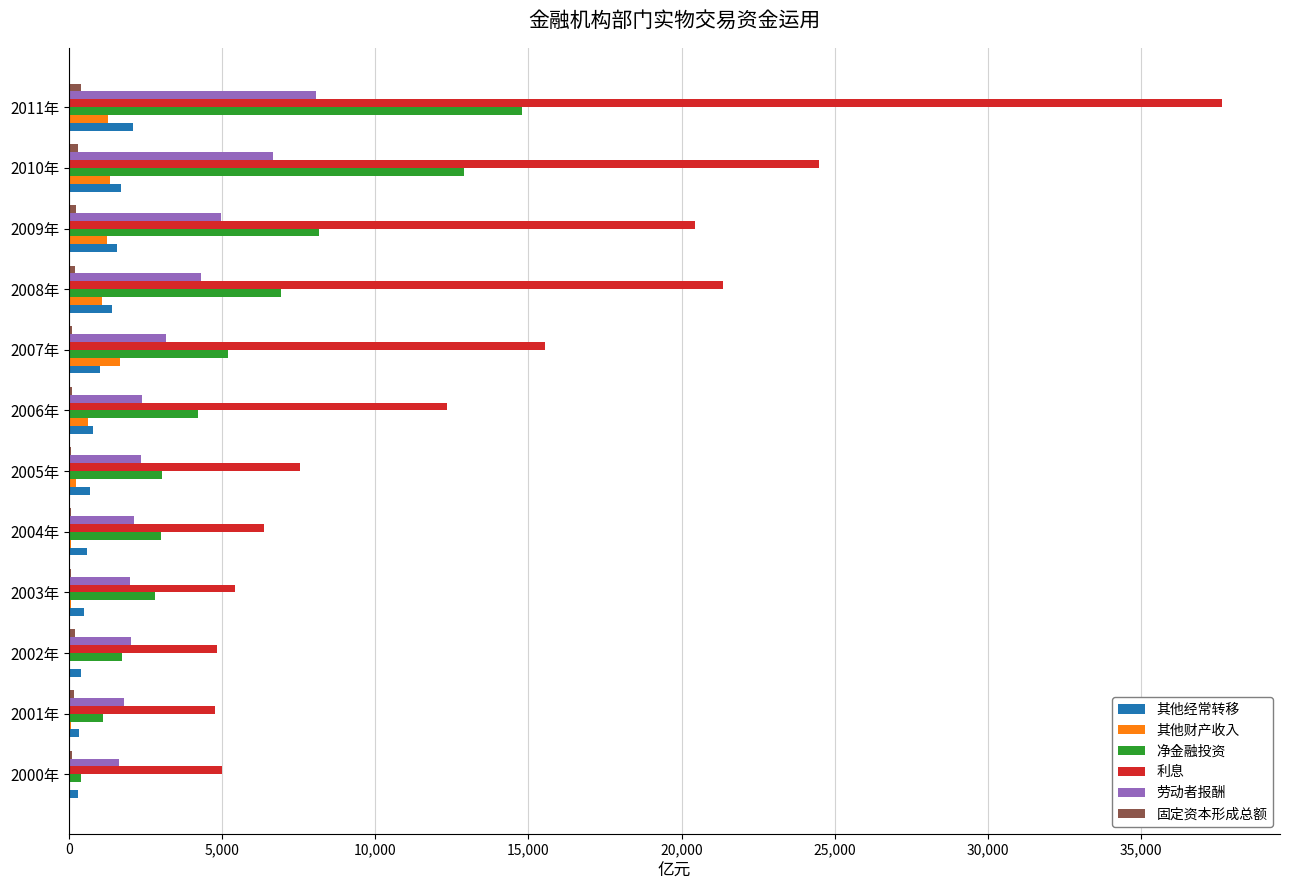

Which category has the highest value across all series?

2011年